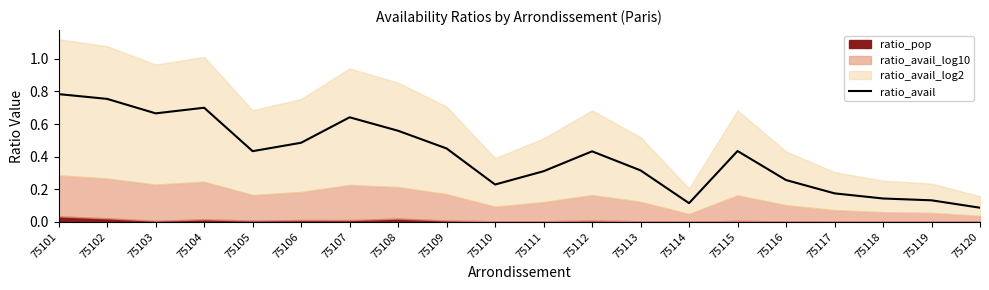

What is the difference between the second highest and minimum values?

0.7